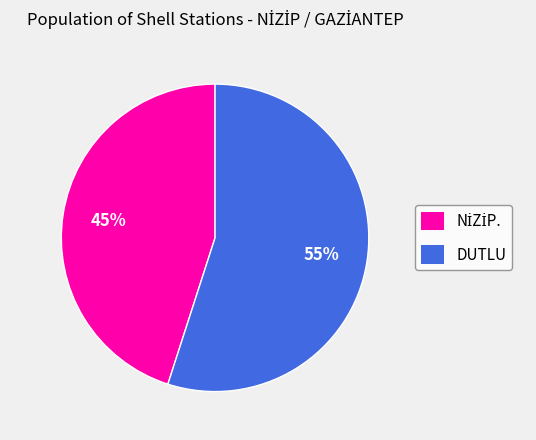

Is there a majority slice in this chart?

Yes